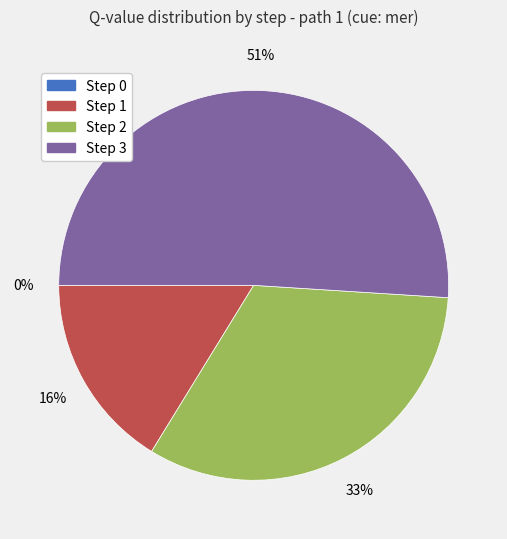

What percentage is NOT represented by Step 0?

100.0%